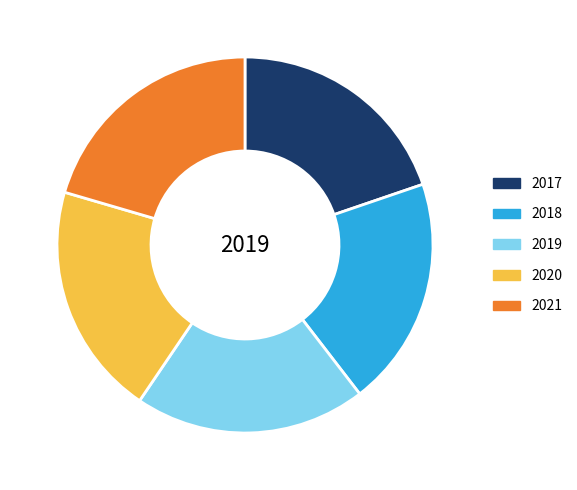

Is the sum of 2018 and 2021 greater than half?

No